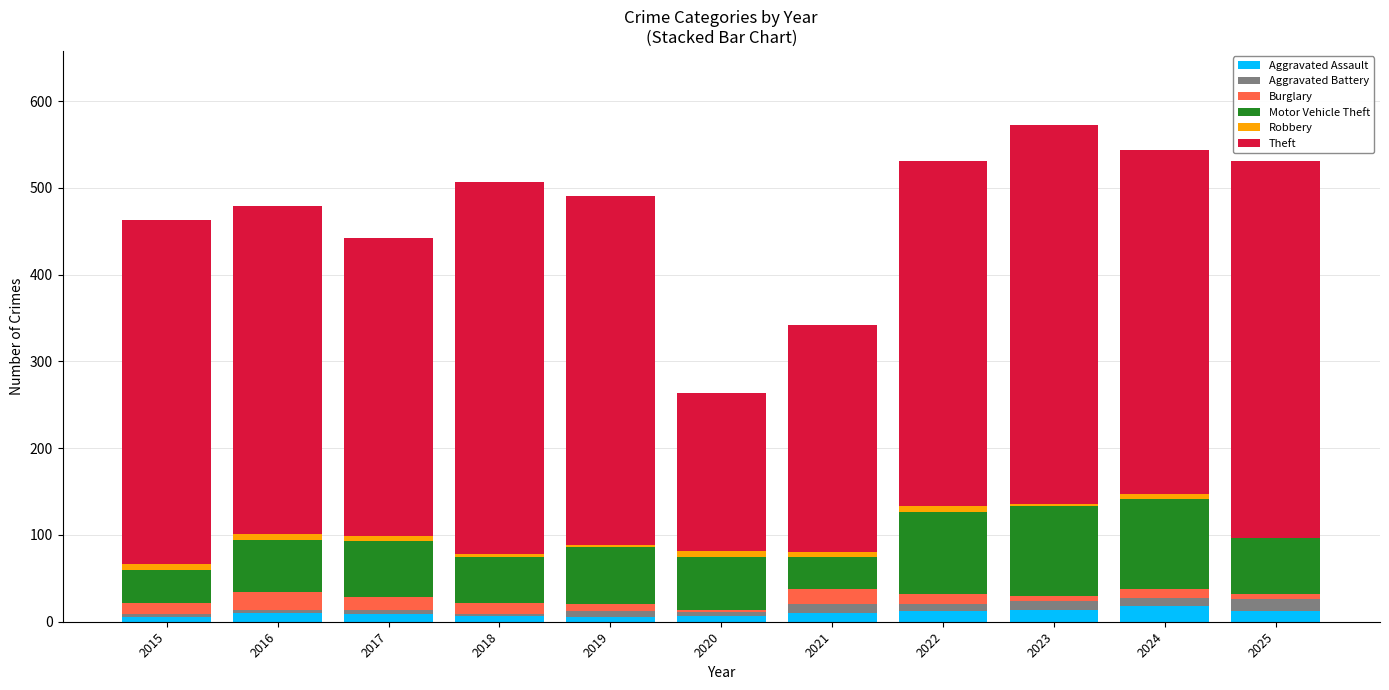

Is it true that Aggravated Assault equals 10 at 2021?

True